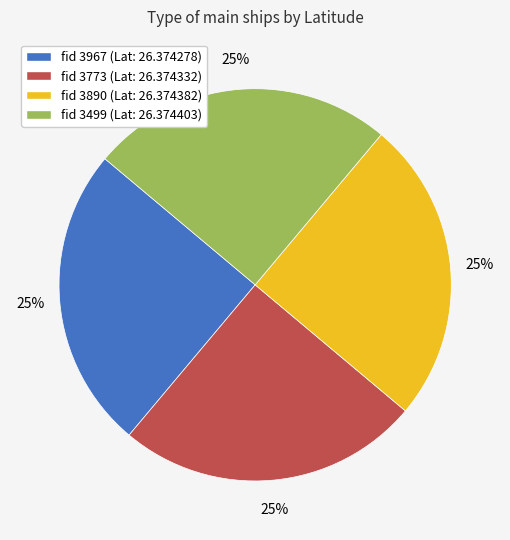

To the nearest percent, what is the average slice percentage?

25%